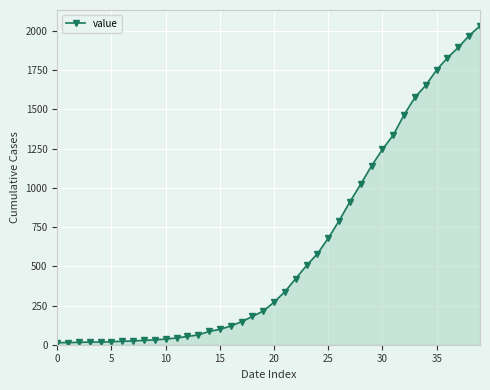

What is the sum of all values?

24657